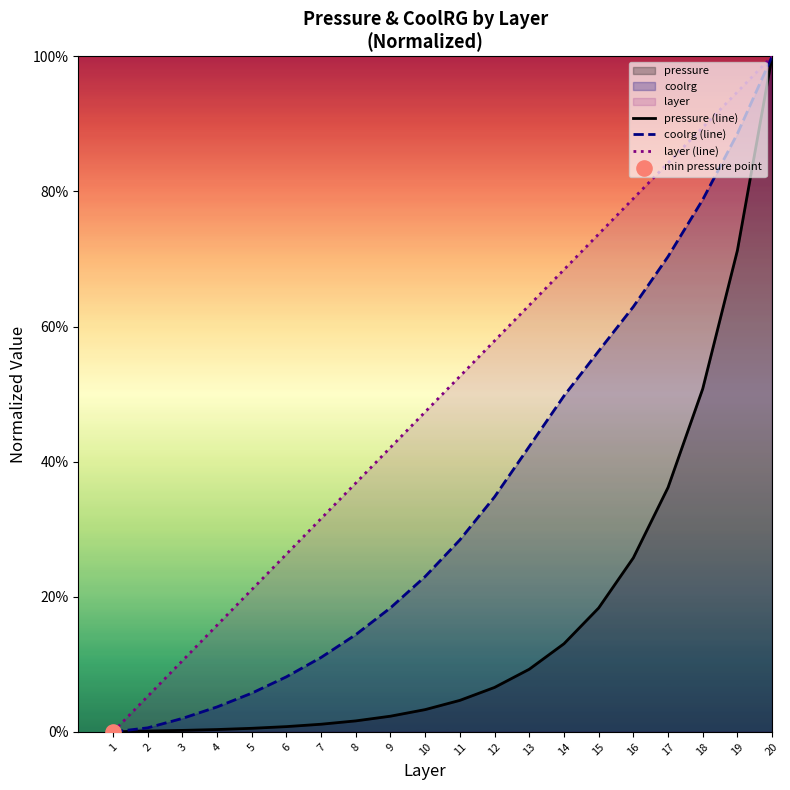

Which series contains the highest Y value?

pressure (line)